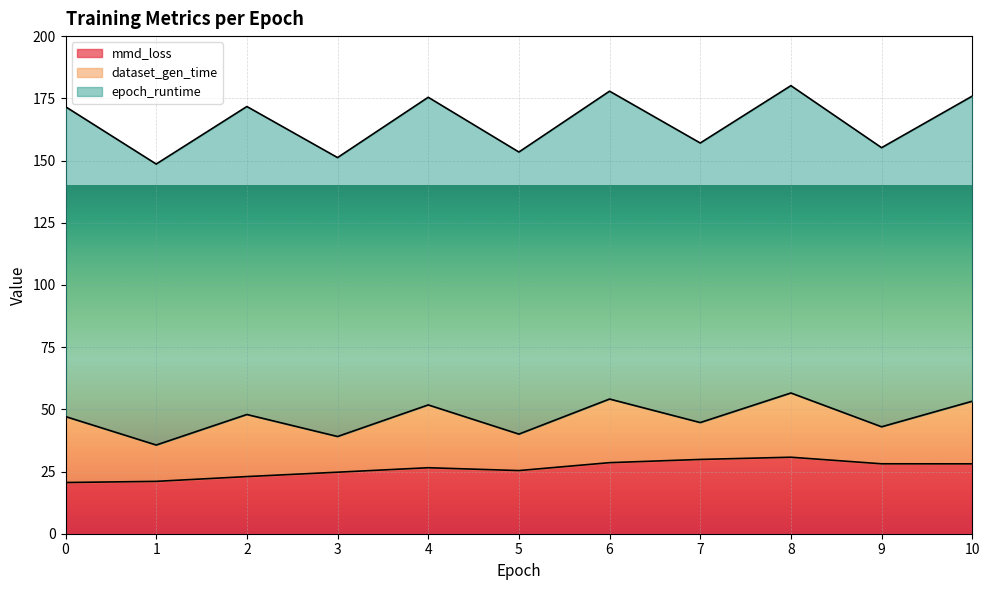

True or false: dataset_gen_time and epoch_runtime intersect in this chart.

False